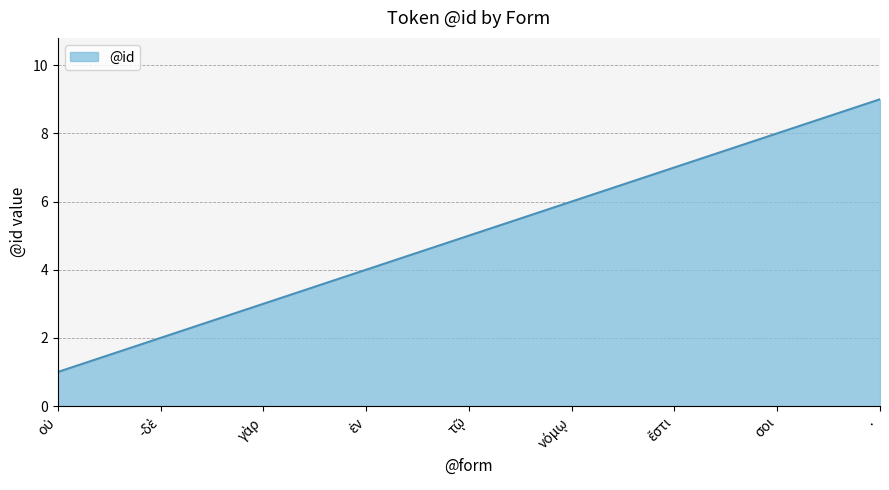

What is the difference between the maximum and minimum values?

8